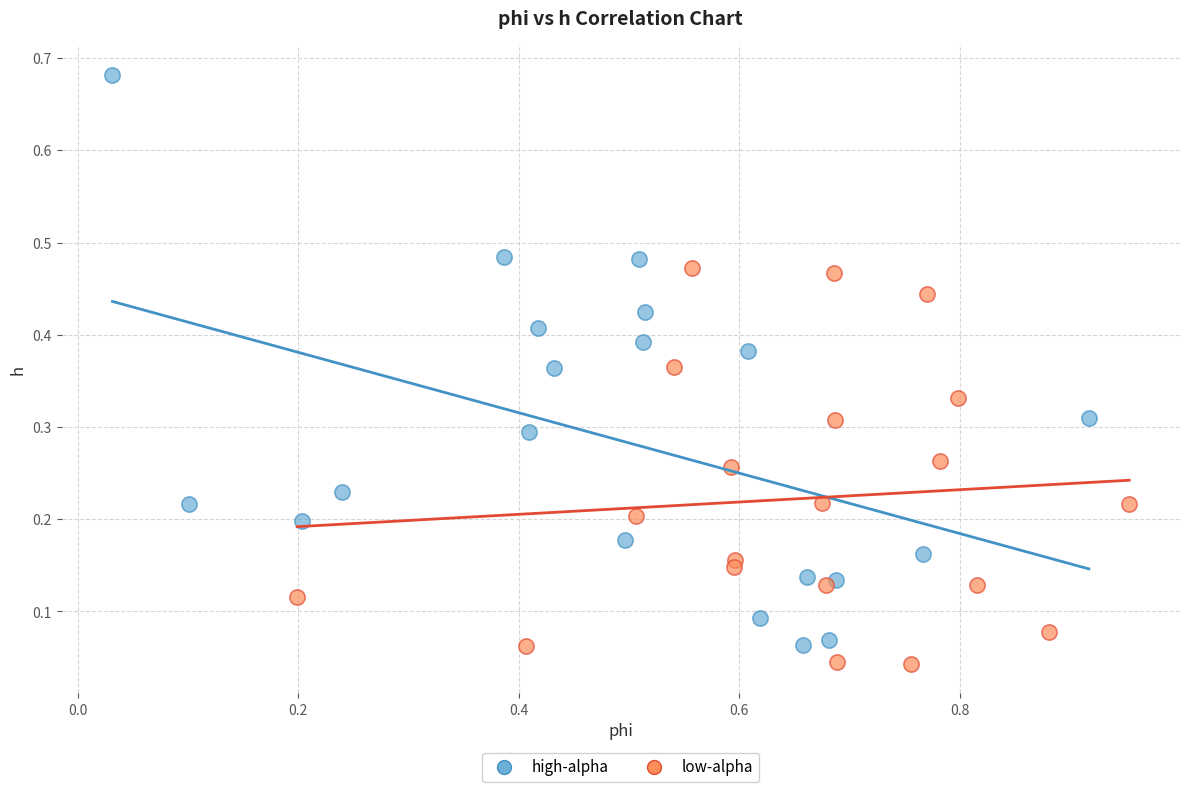

Which series contains the highest Y value?

high-alpha